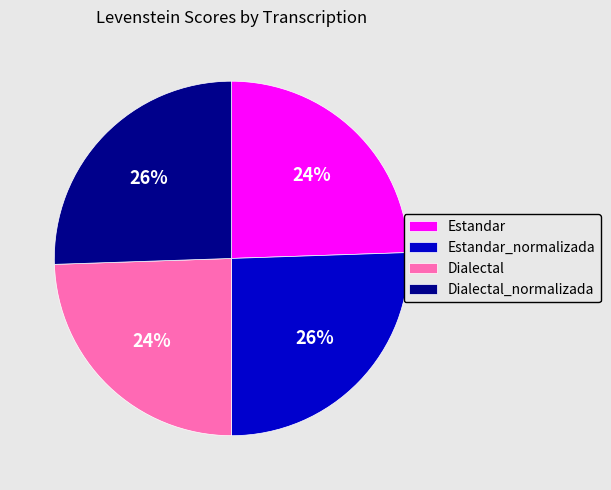

Is it true that Estandar_normalizada is 33% of the pie?

False